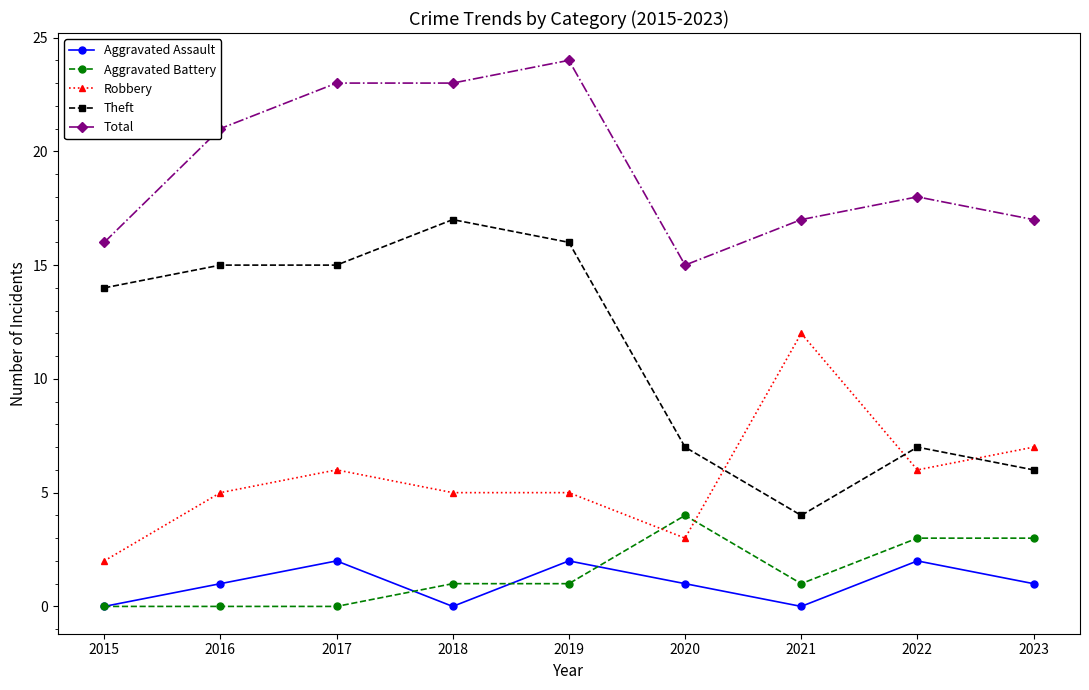

Which category has the highest value in the Theft series?

2018